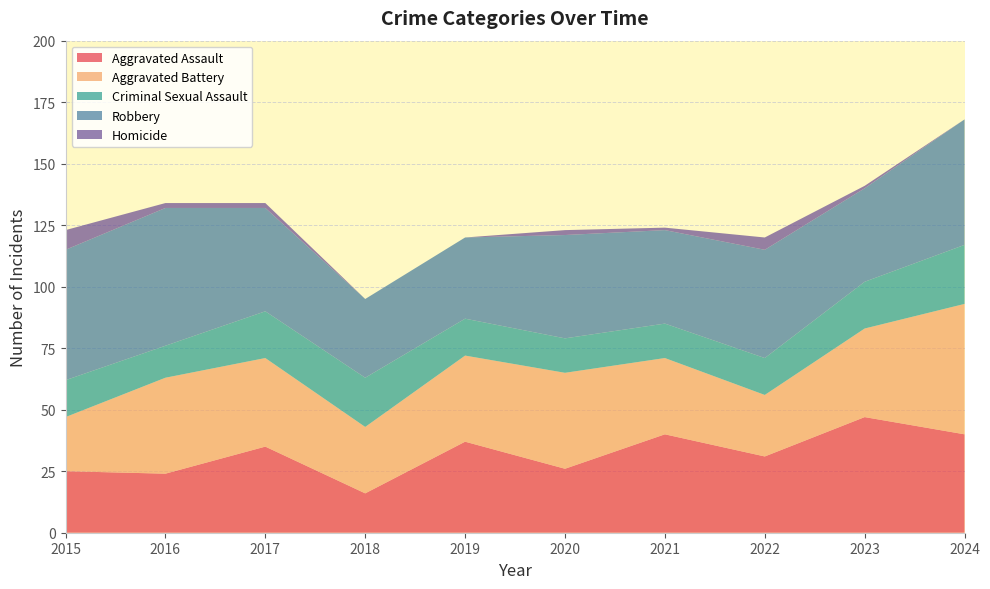

Reading left to right, list all the values displayed in this chart.

Aggravated Assault: 2015=25	2016=24	2017=35	2018=16	2019=37	2020=26	2021=40	2022=31	2023=47	2024=40
Aggravated Battery: 2015=22	2016=39	2017=36	2018=27	2019=35	2020=39	2021=31	2022=25	2023=36	2024=53
Criminal Sexual Assault: 2015=15	2016=13	2017=19	2018=20	2019=15	2020=14	2021=14	2022=15	2023=19	2024=24
Robbery: 2015=53	2016=56	2017=42	2018=32	2019=33	2020=42	2021=38	2022=44	2023=38	2024=51
Homicide: 2015=8	2016=2	2017=2	2018=0	2019=0	2020=2	2021=1	2022=5	2023=1	2024=0